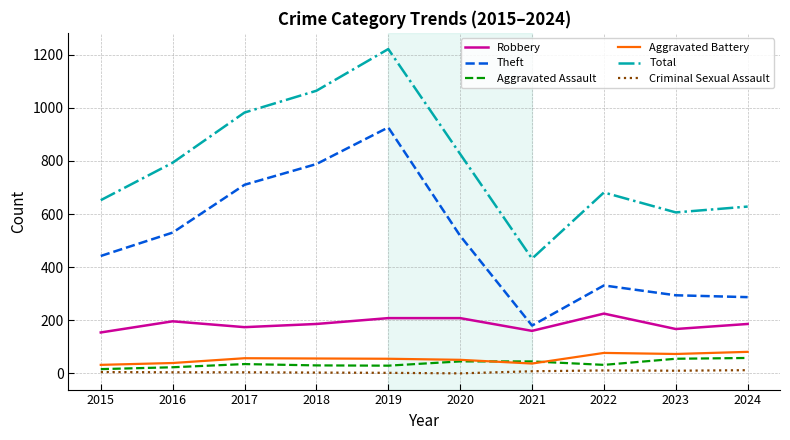

Which series has the largest total across all categories?

Total